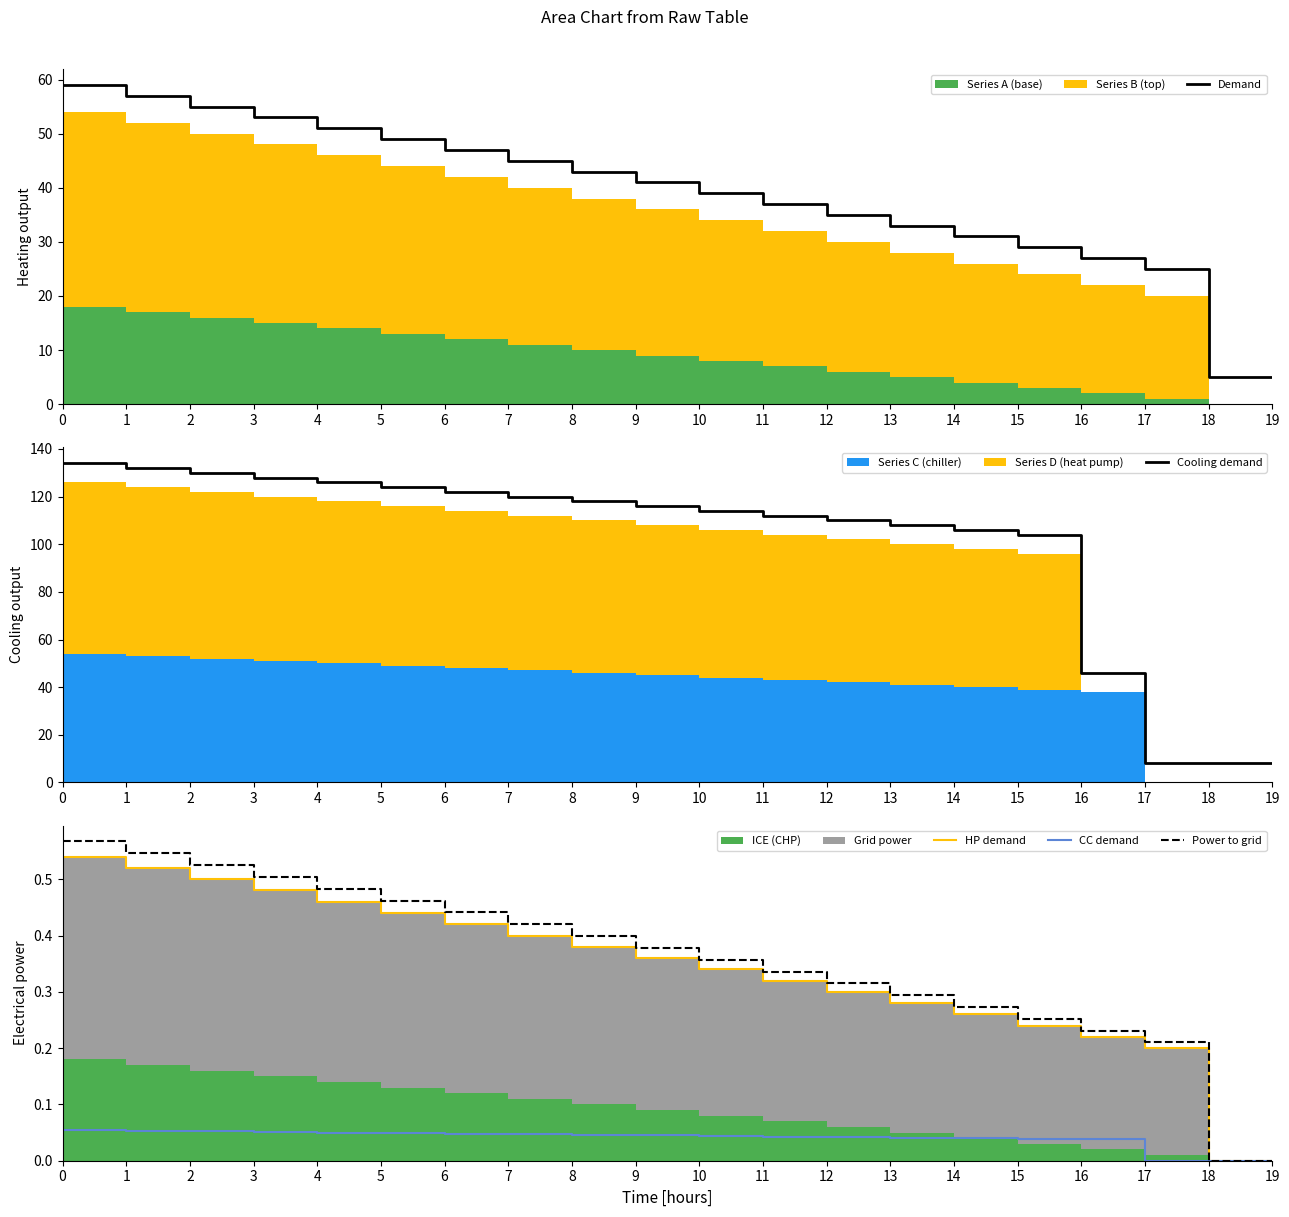

Reading left to right, transcribe all the data shown in this chart.

Demand: 0=59.0	1=57.0	2=55.0	3=53.0	4=51.0	5=49.0	6=47.0	7=45.0	8=43.0	9=41.0	10=39.0	11=37.0	12=35.0	13=33.0	14=31.0	15=29.0	16=27.0	17=25.0	18=5.0	19=5.0
Cooling demand: 0=134.0	1=132.0	2=130.0	3=128.0	4=126.0	5=124.0	6=122.0	7=120.0	8=118.0	9=116.0	10=114.0	11=112.0	12=110.0	13=108.0	14=106.0	15=104.0	16=46.0	17=8.0	18=8.0	19=8.0
HP demand: 0=0.5	1=0.5	2=0.5	3=0.5	4=0.5	5=0.4	6=0.4	7=0.4	8=0.4	9=0.4	10=0.3	11=0.3	12=0.3	13=0.3	14=0.3	15=0.2	16=0.2	17=0.2	18=0.0	19=0.0
CC demand: 0=0.1	1=0.1	2=0.1	3=0.1	4=0.1	5=0.0	6=0.0	7=0.0	8=0.0	9=0.0	10=0.0	11=0.0	12=0.0	13=0.0	14=0.0	15=0.0	16=0.0	17=0.0	18=0.0	19=0.0
Power to grid: 0=0.6	1=0.5	2=0.5	3=0.5	4=0.5	5=0.5	6=0.4	7=0.4	8=0.4	9=0.4	10=0.4	11=0.3	12=0.3	13=0.3	14=0.3	15=0.3	16=0.2	17=0.2	18=0.0	19=0.0